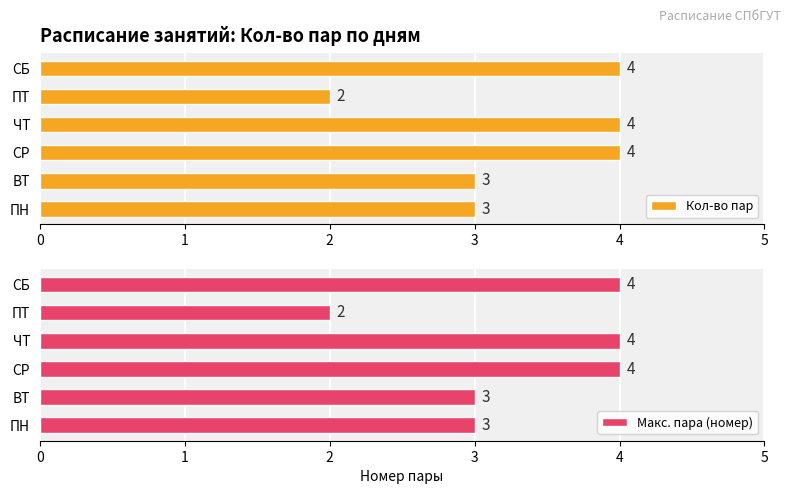

True or false: Кол-во пар has a value of 4 at СР.

True